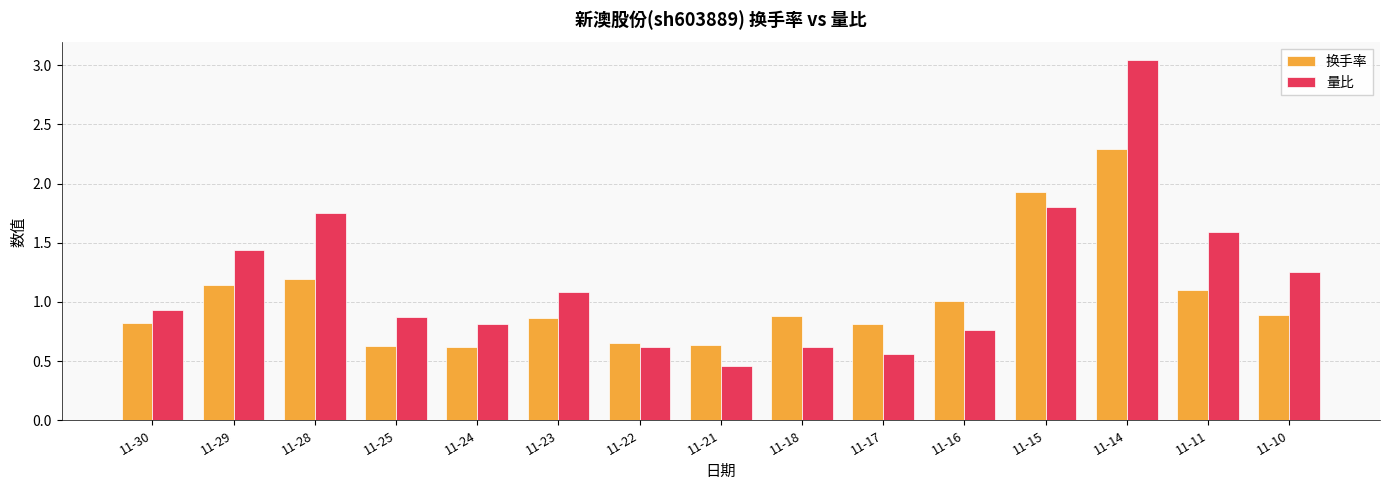

Which series changed the most between 11-28 and 11-21?

量比